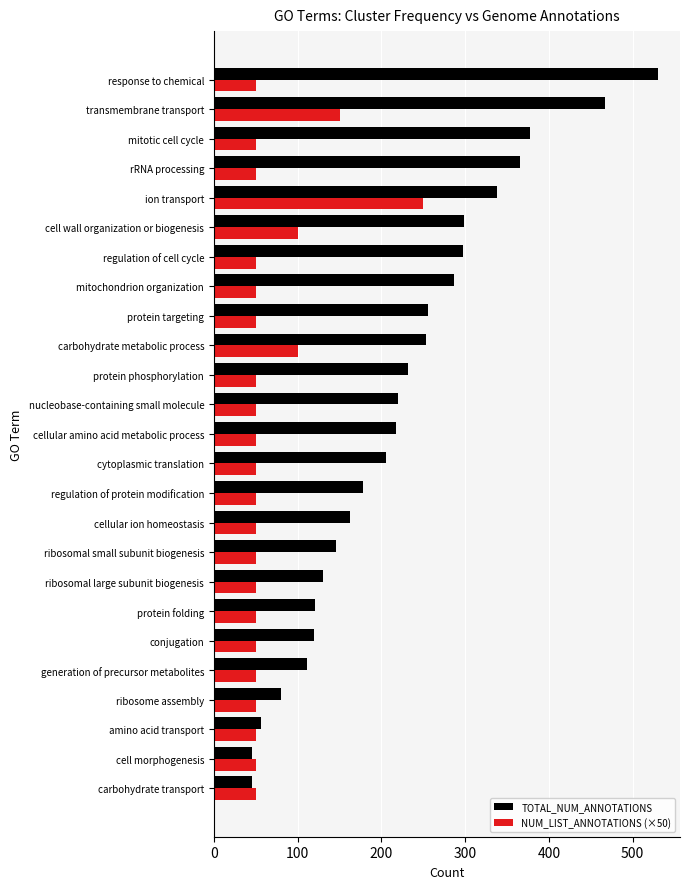

Which series has the largest total across all categories?

TOTAL_NUM_ANNOTATIONS